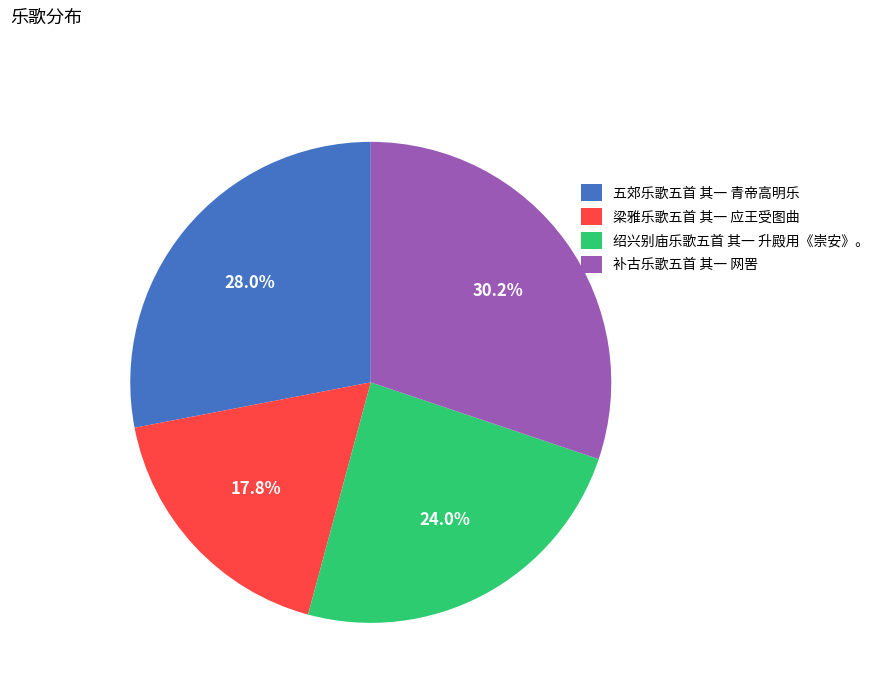

To the nearest percent, what percentage of the pie is 补古乐歌五首 其一 网罟?

30%